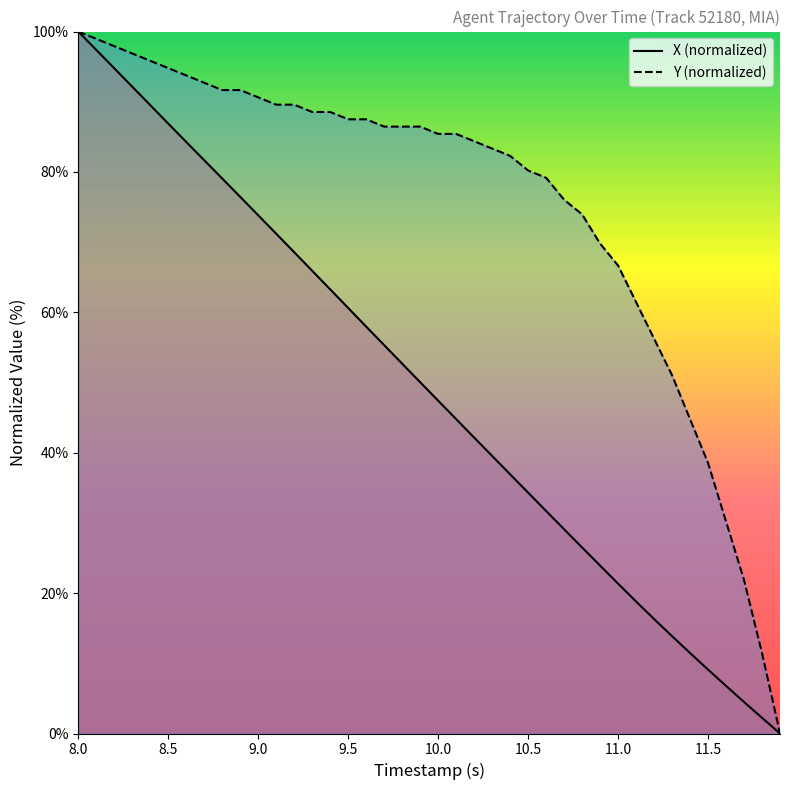

True or false: Y (normalized) has more than 0 points higher than both neighbors.

False